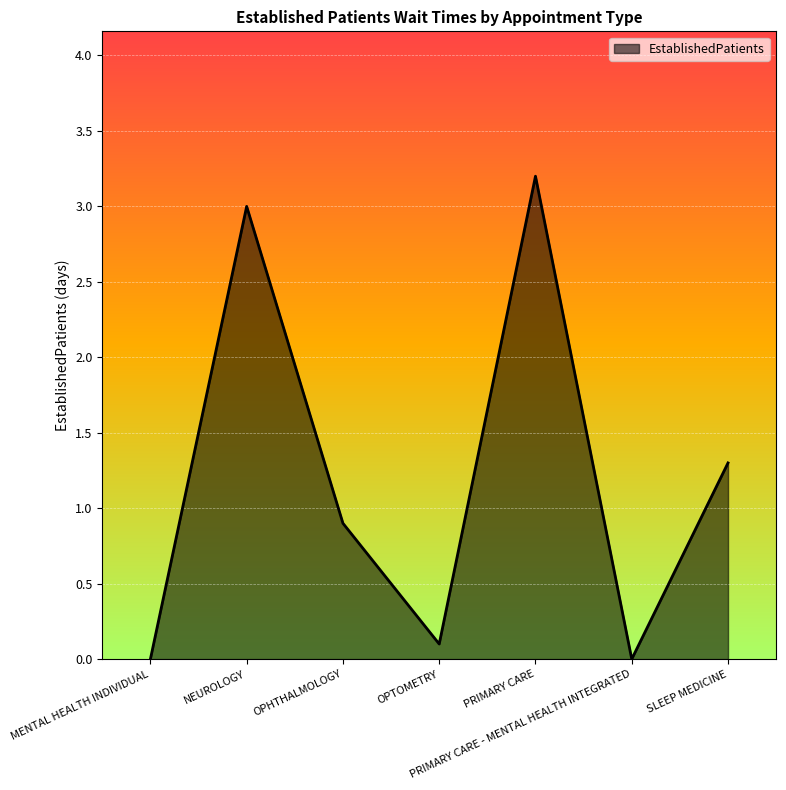

Count the number of categories in the chart.

7